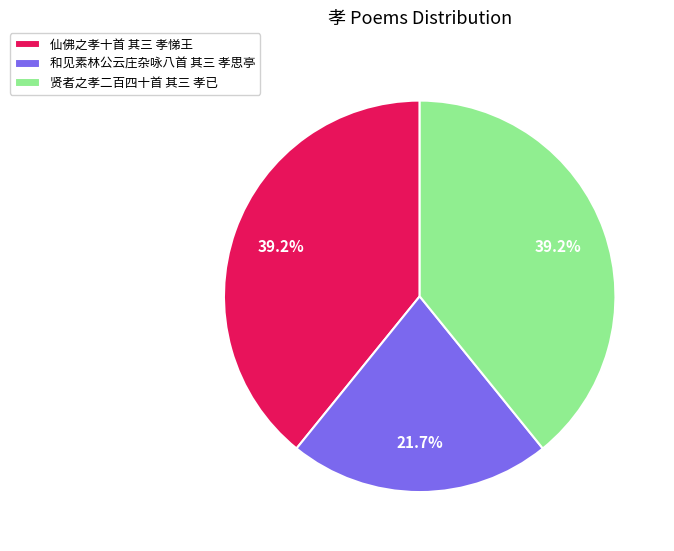

Combined, do 贤者之孝二百四十首 其三 孝已 and 仙佛之孝十首 其三 孝悌王 account for over 50%?

Yes